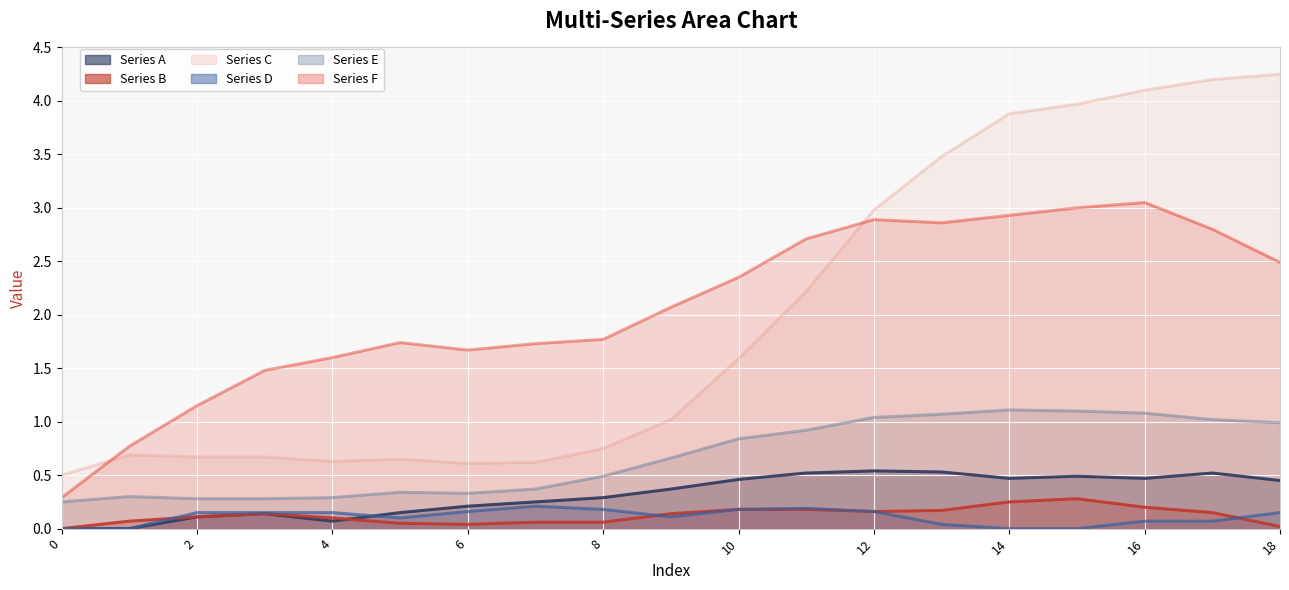

Is it true that Series F equals 2.9 at 14?

True